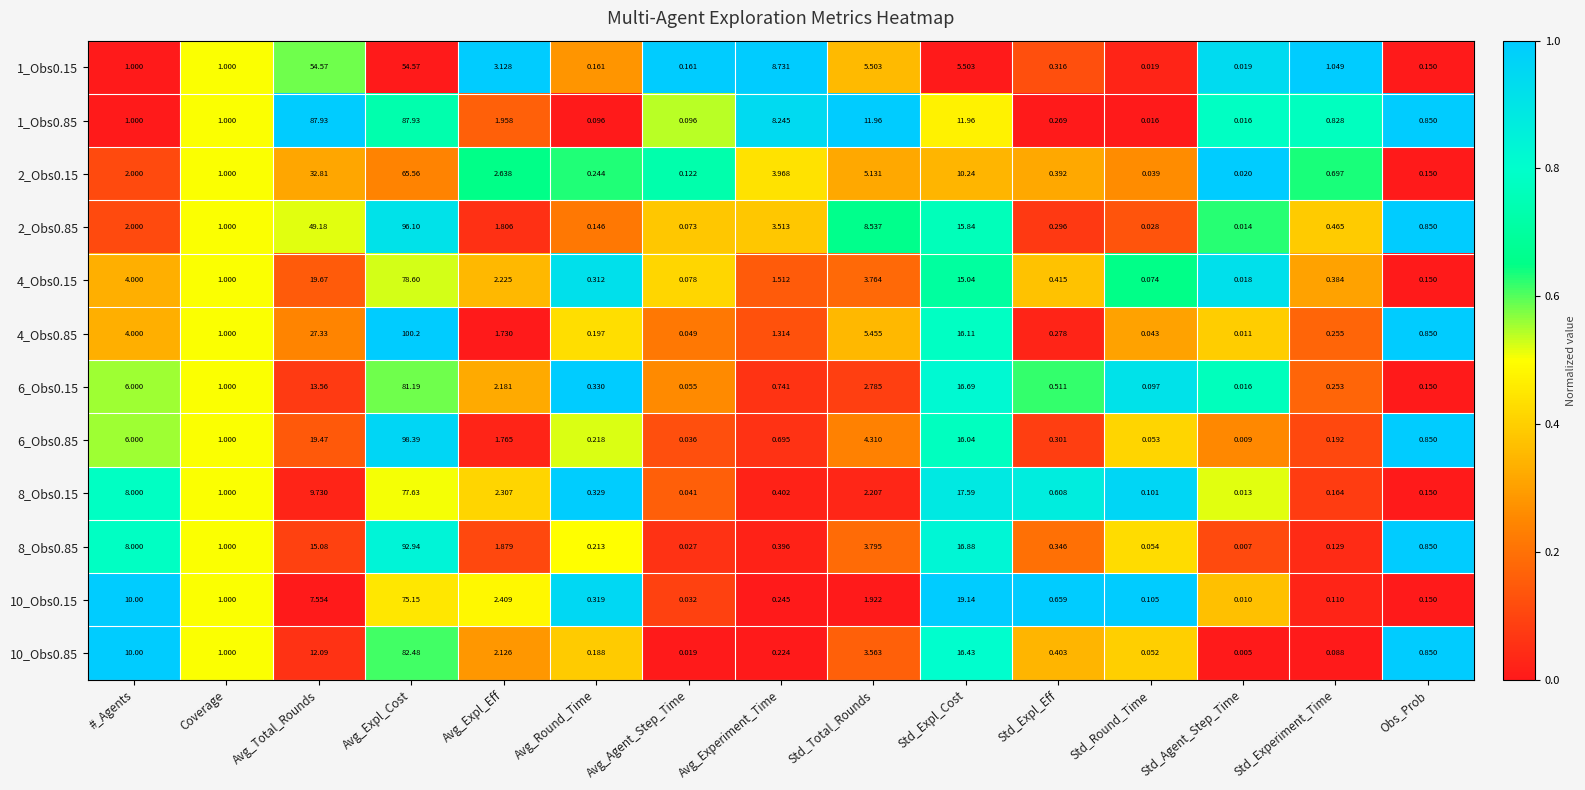

At which label is 10_Obs0.15 closest to 37?

Std_Expl_Cost